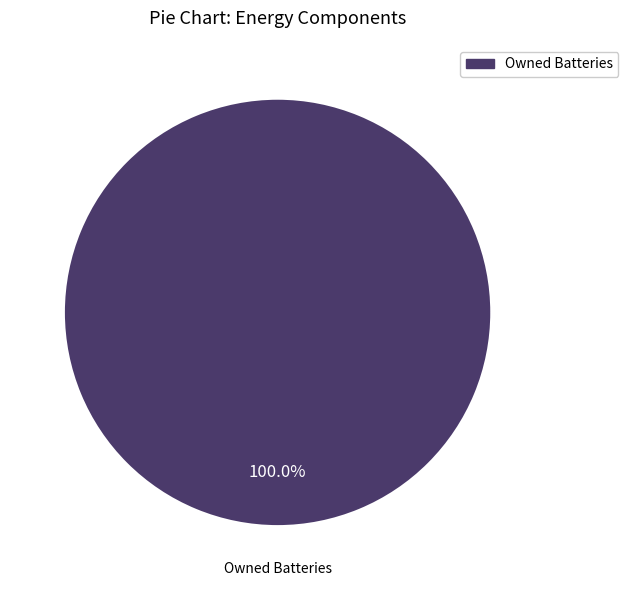

Count the number of slices in the pie.

1